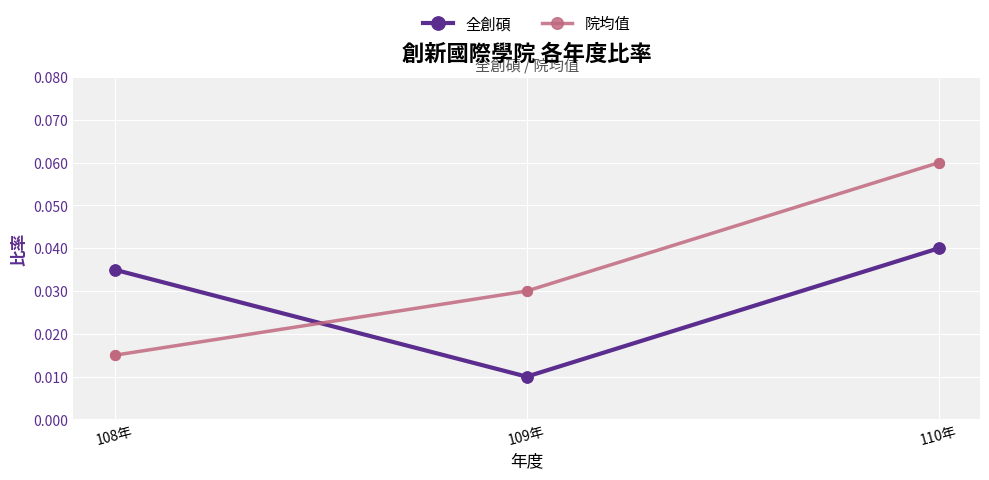

Which series has the widest spread of values?

院均值